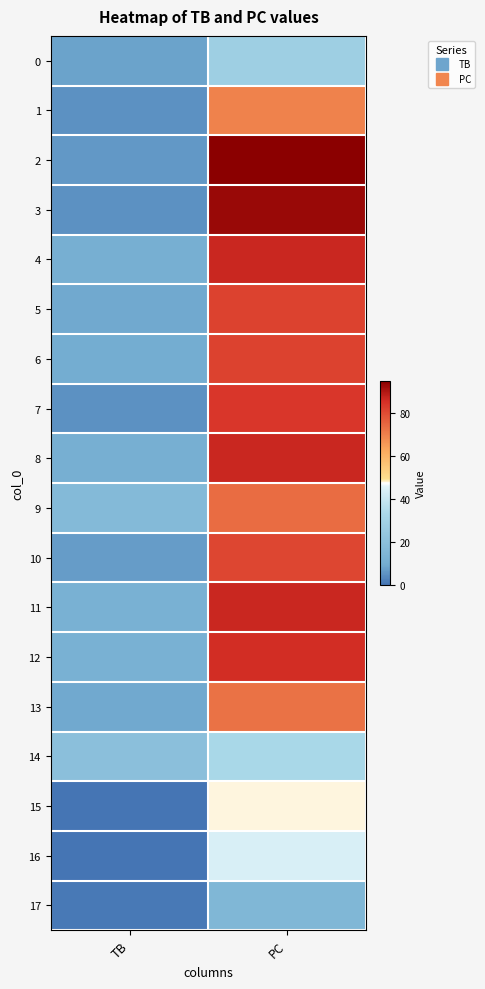

What is the total value across all series at PC?

1249